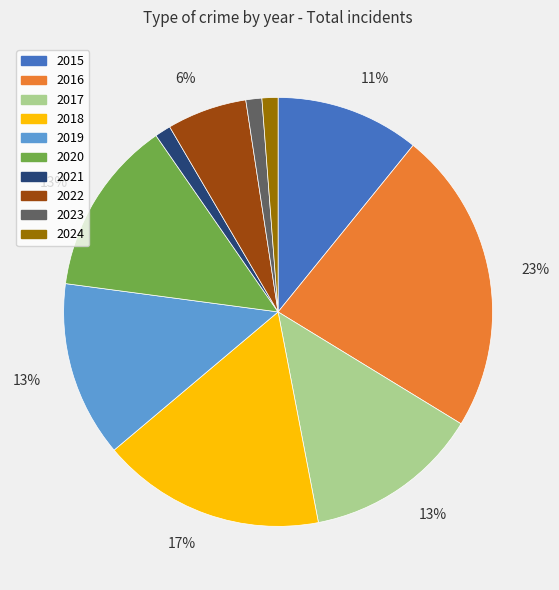

To the nearest percent, what is the difference between the largest and smallest slice percentages?

22%